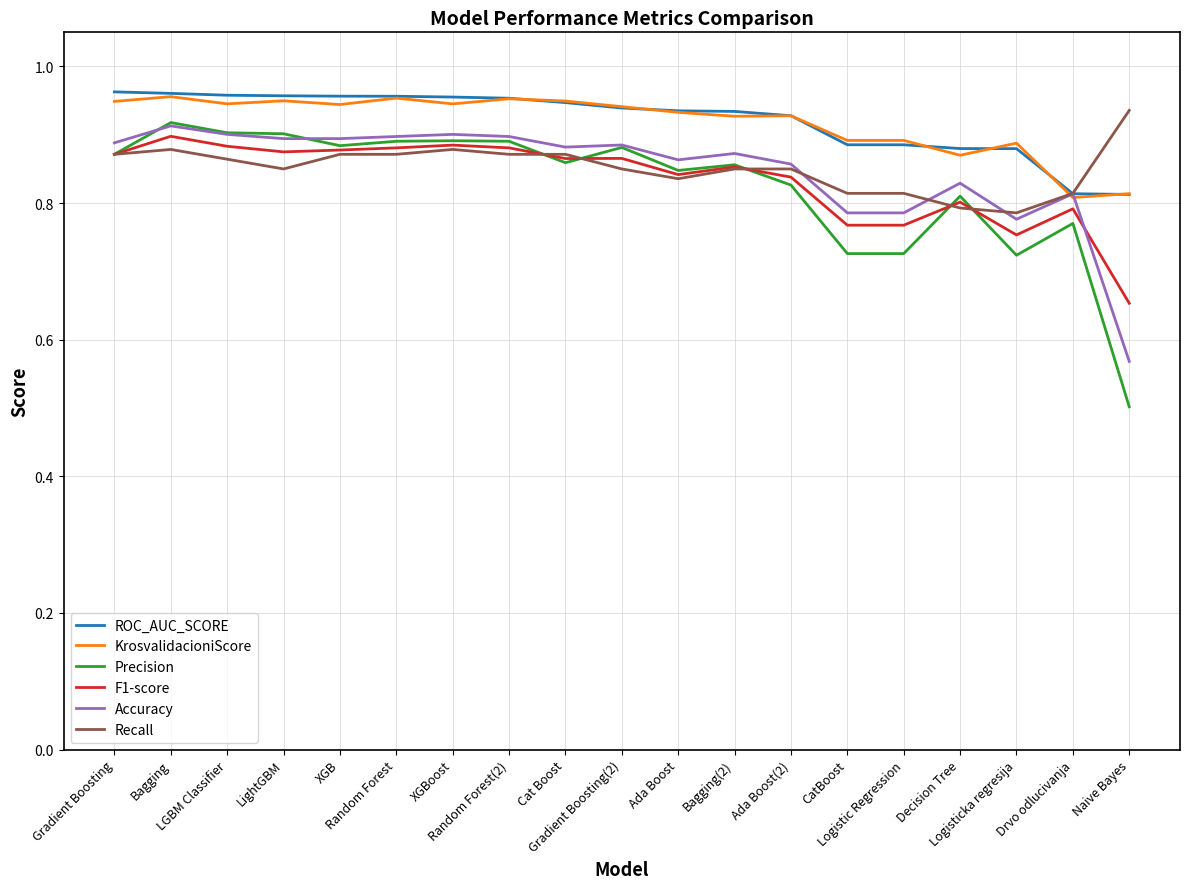

Is the value of Accuracy at Logisticka regresija greater than the value of F1-score at Cat Boost?

No